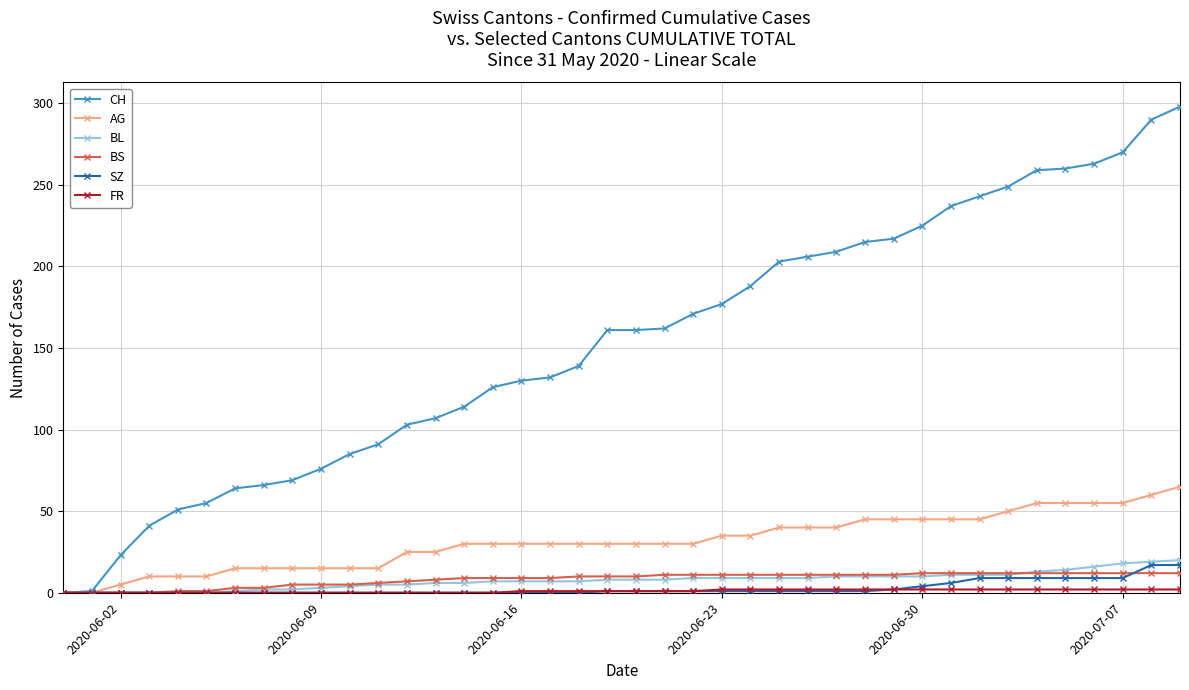

Which series has the largest range (max minus min)?

CH